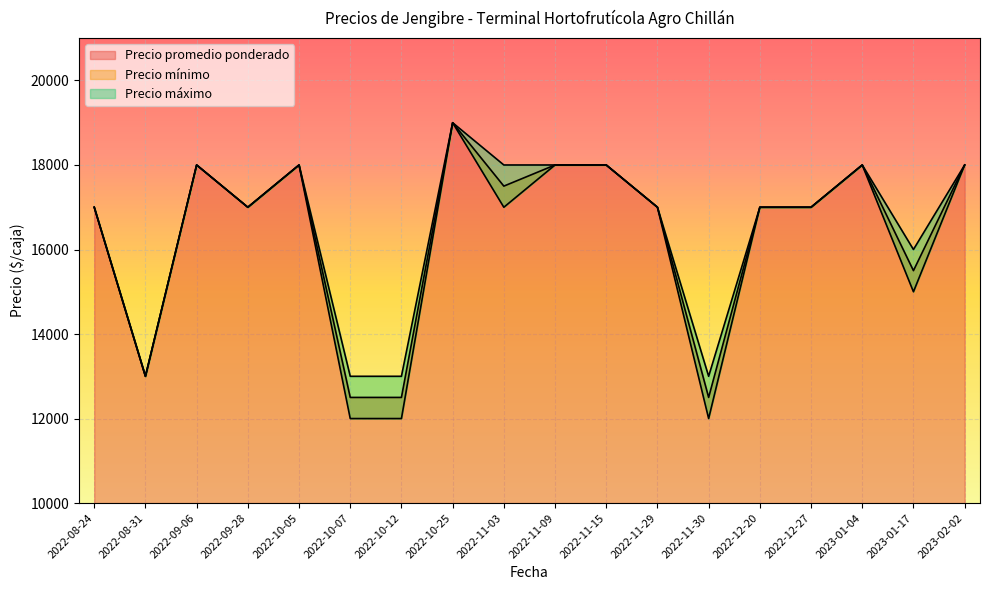

What position from the left is 2022-10-12?

7